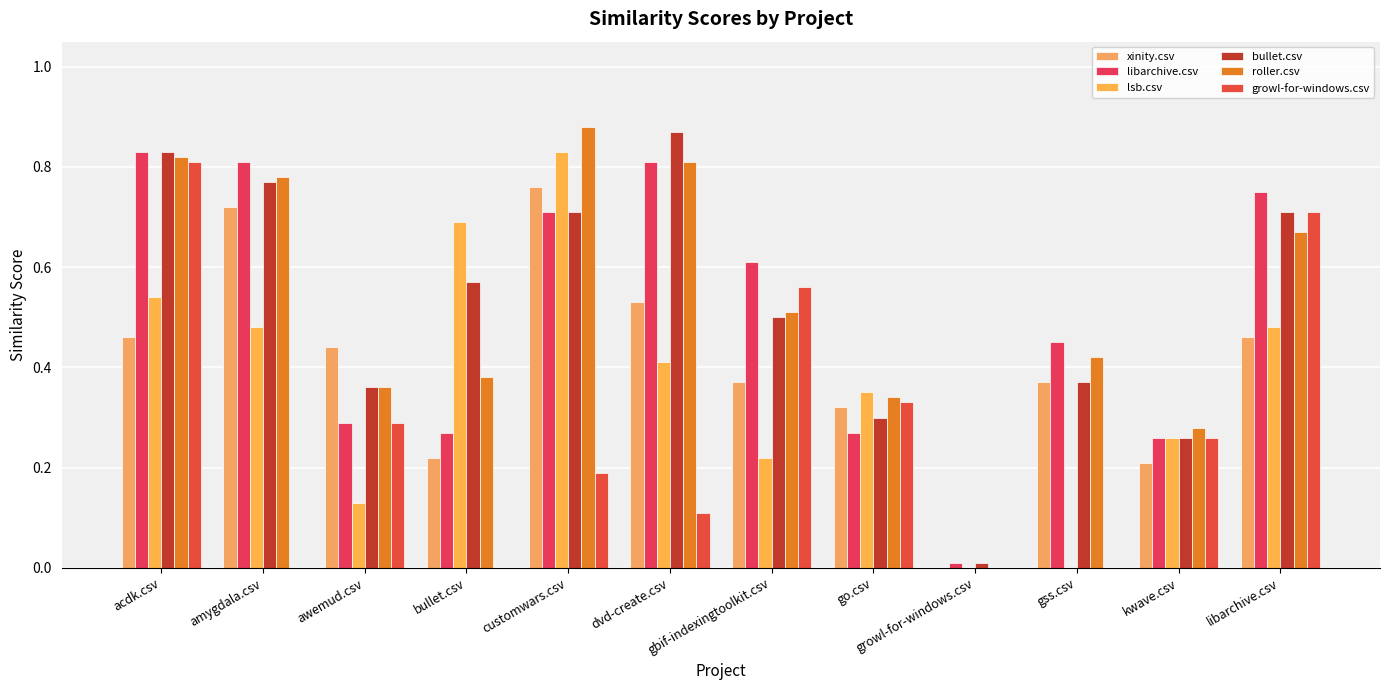

How many categories are shown in the chart?

12